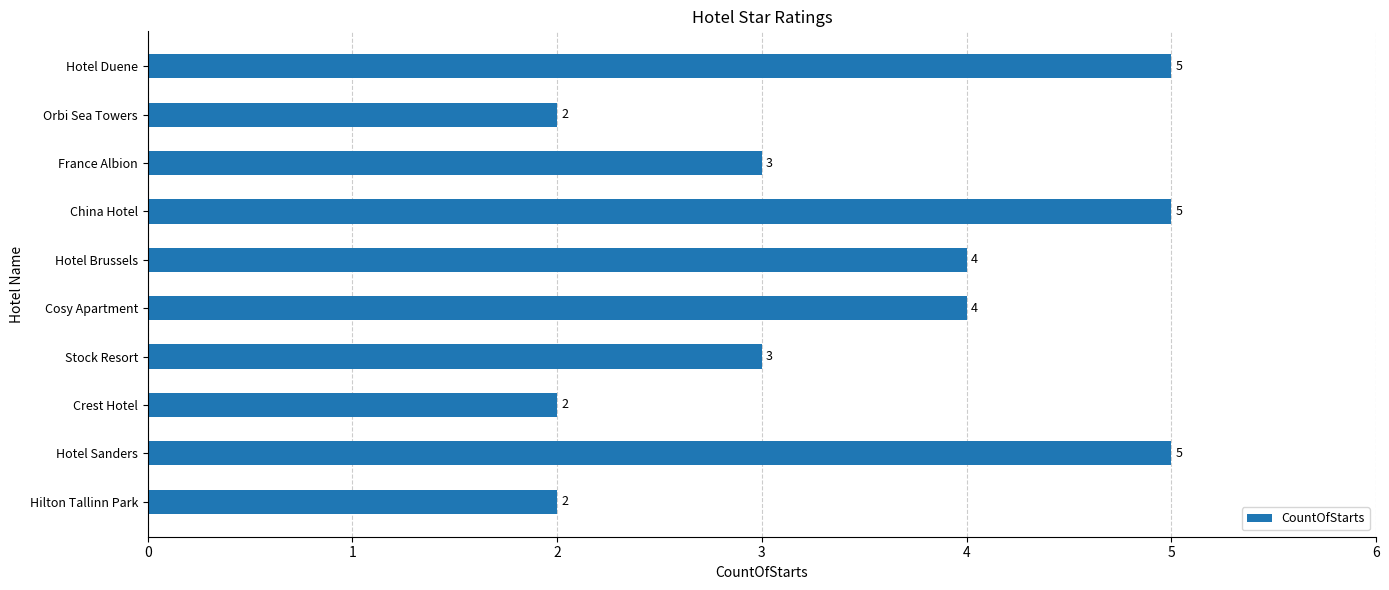

What is the difference between the second highest and second lowest values?

3